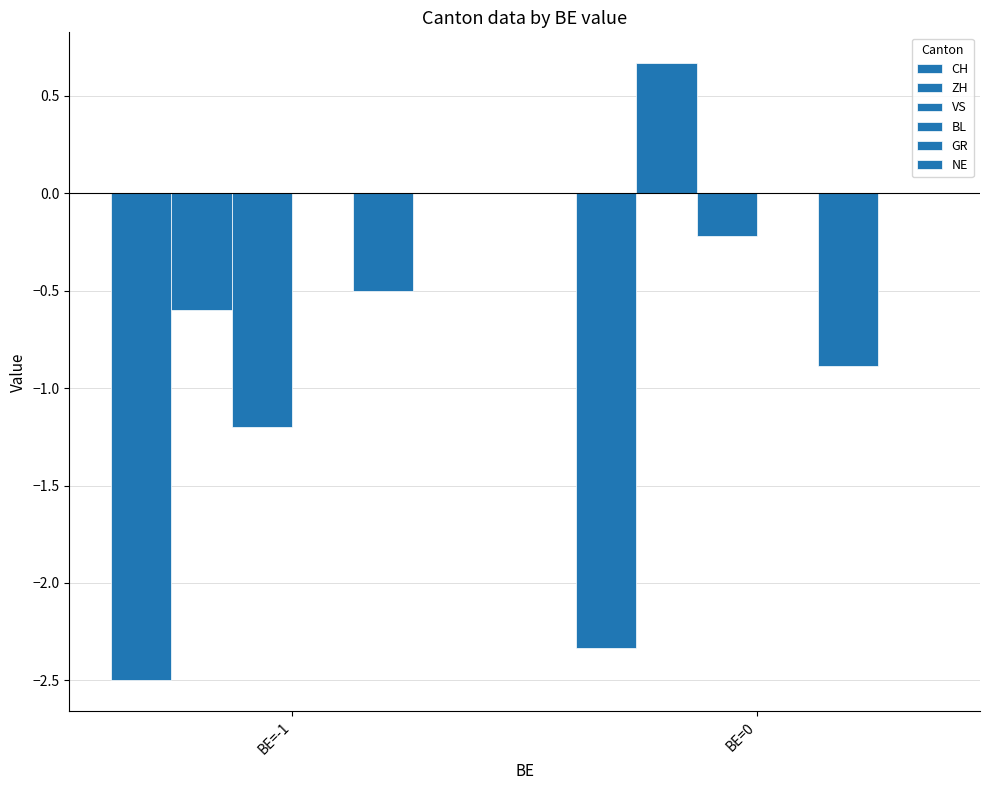

Which series has the largest range (max minus min)?

ZH